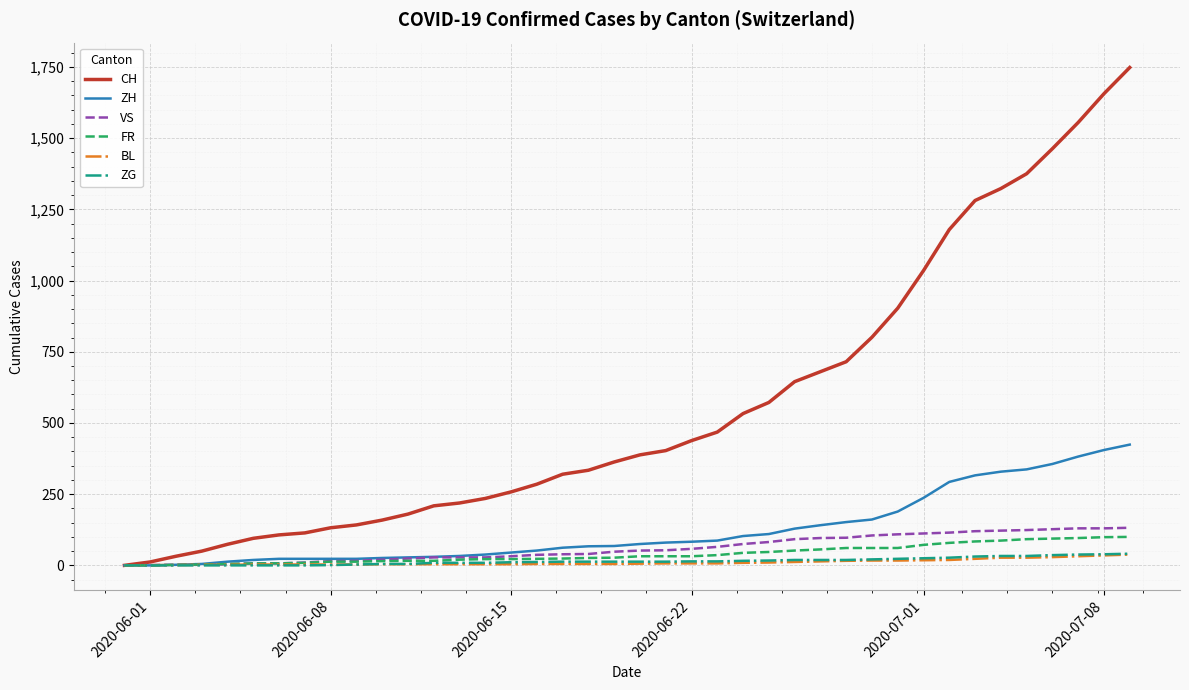

How many lines are shown in the chart?

6